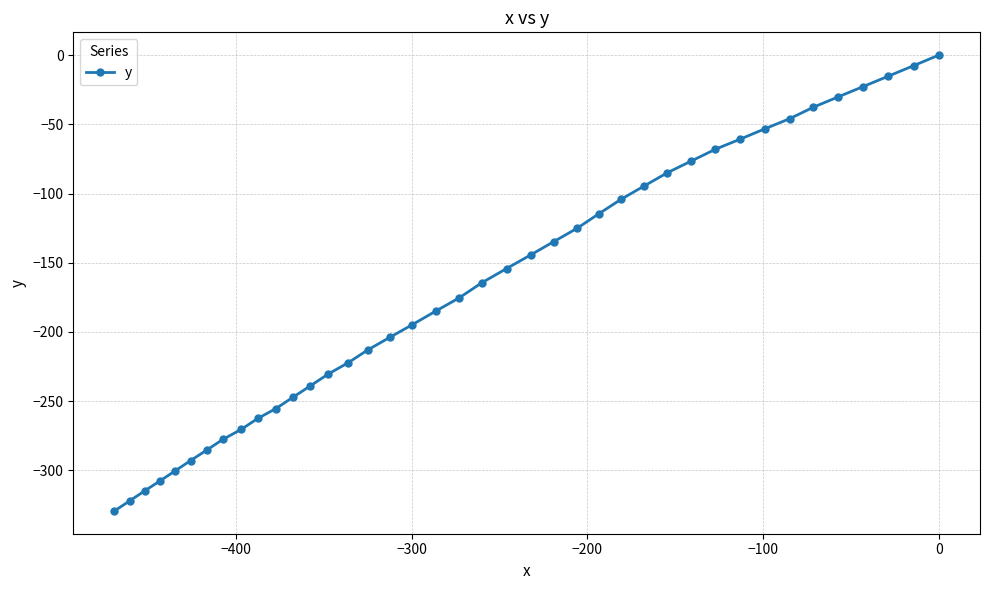

Reading right to left, transcribe all the data shown in this chart.

0.0	-7.6	-15.2	-22.7	-30.1	-37.6	-45.9	-53.2	-60.7	-68.0	-76.5	-85.0	-94.6	-104.1	-114.6	-125.1	-134.7	-144.4	-154.2	-164.3	-175.3	-185.0	-194.7	-204.0	-213.0	-222.2	-230.4	-238.9	-247.2	-255.3	-262.5	-270.4	-277.6	-285.4	-292.9	-300.2	-307.5	-314.8	-321.8	-329.3